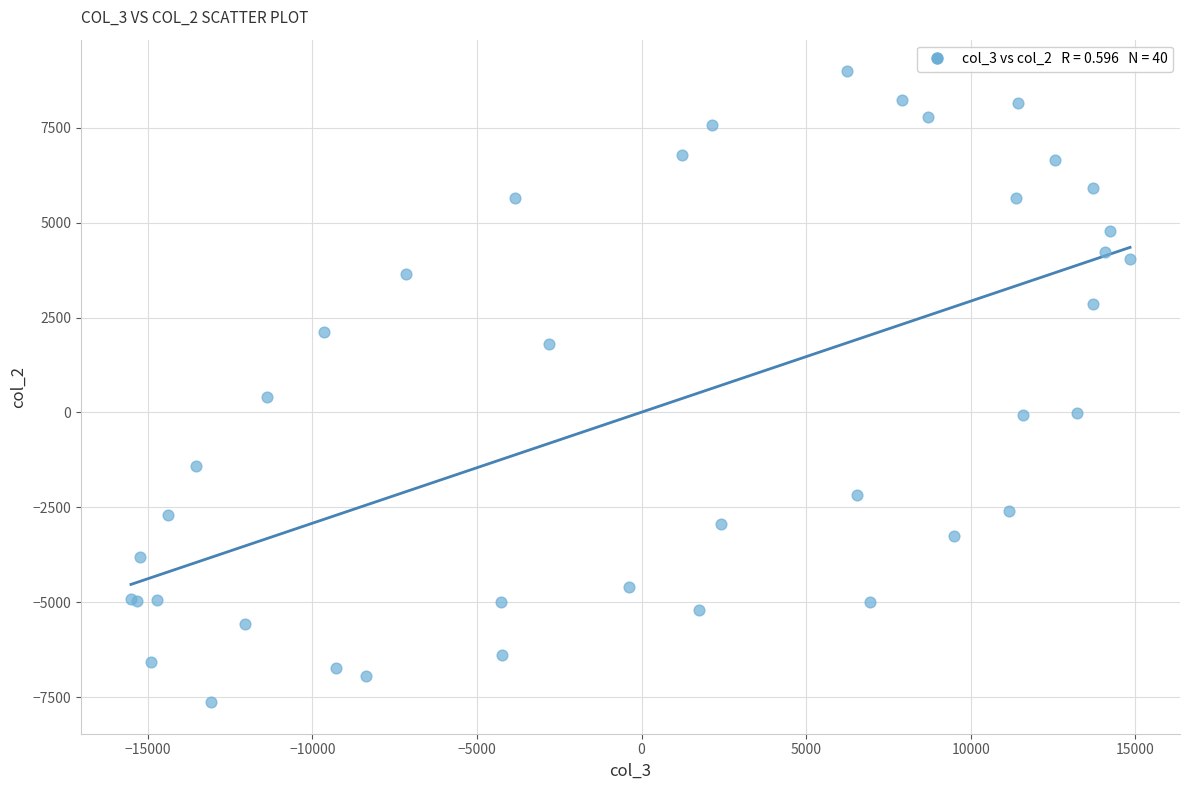

What Y value in the scatter plot is closest to 679?

413